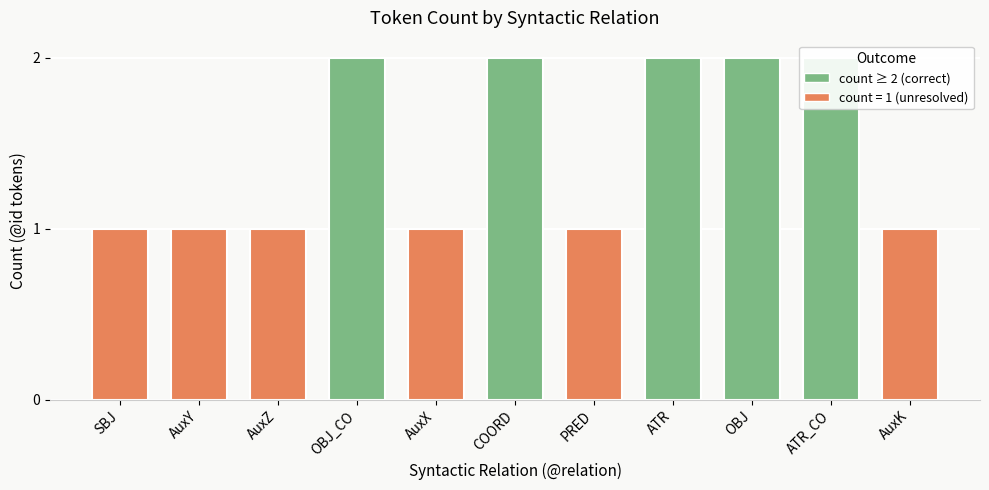

What is the minimum value shown in the chart?

1